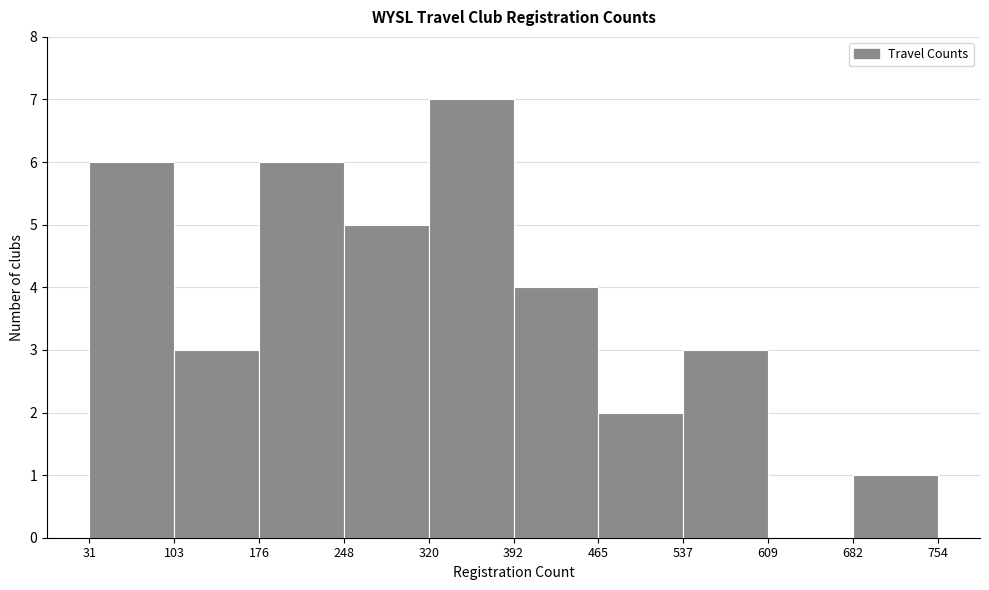

Reading left to right, transcribe this chart: for each bar, give the range it covers on the x-axis and its height. The values are not printed on the chart, so give them approximately, as read against the axis.

31 to 103: 6
103 to 176: 3
176 to 248: 6
248 to 320: 5
320 to 392: 7
392 to 465: 4
465 to 537: 2
537 to 609: 3
609 to 682: 0
682 to 754: 1